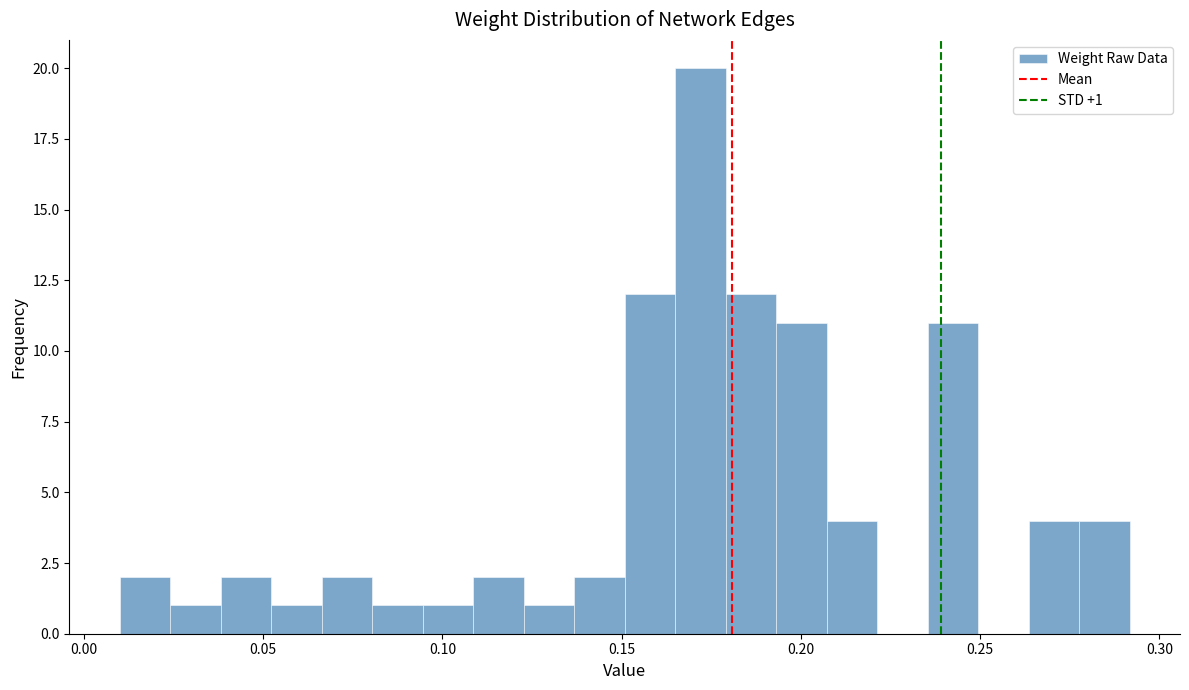

Read against the x-axis, roughly where is the centre of the tallest bar?

0.170